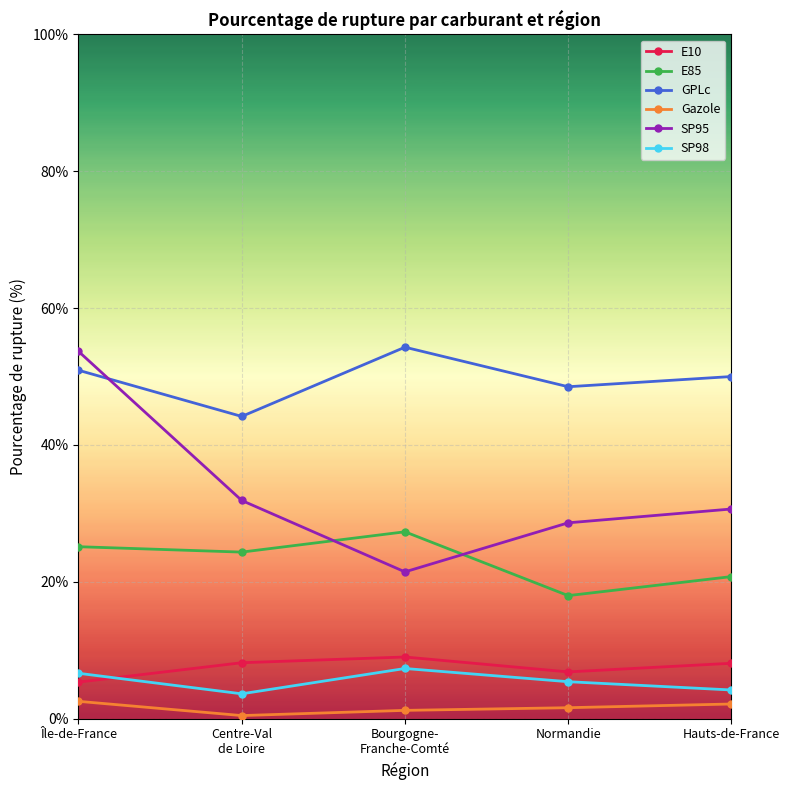

What position from the left is Hauts-de-France?

5